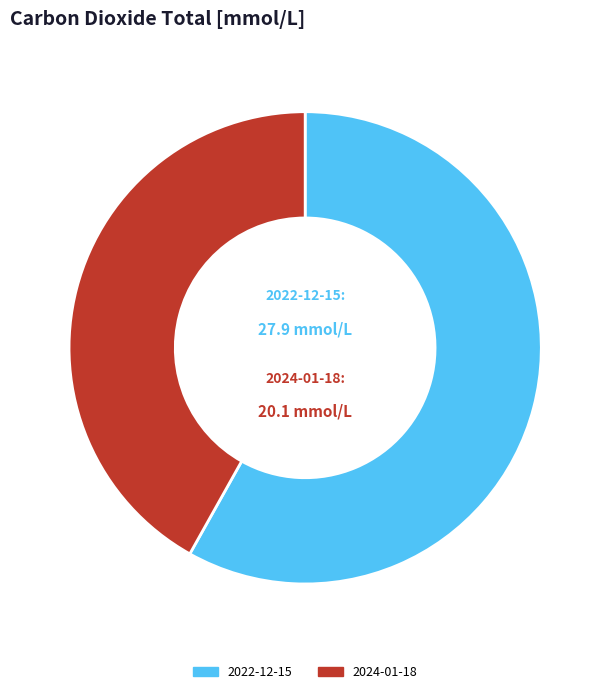

Do 2022-12-15 and 2024-01-18 together represent more than half of the pie?

Yes